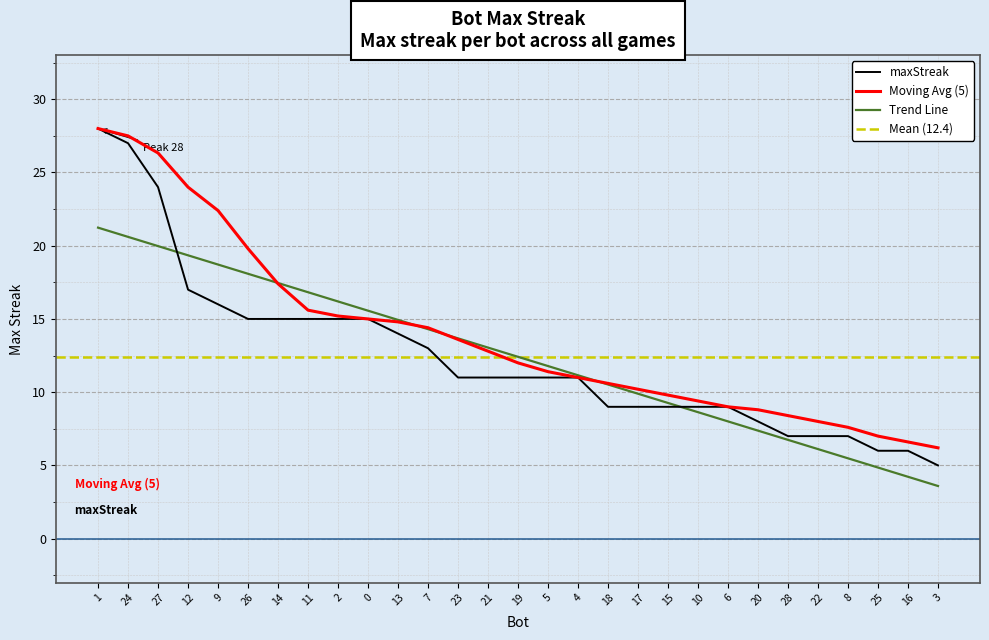

Is it true that the value at 2 is 5?

False